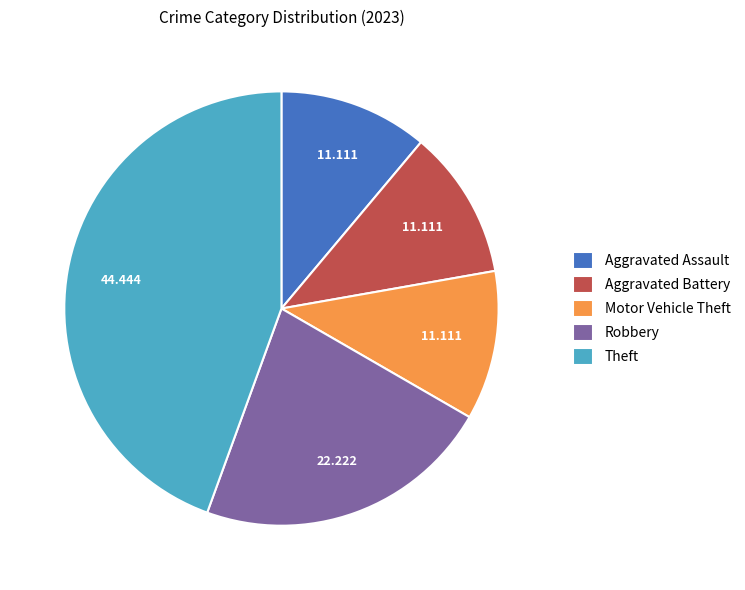

What is the largest slice in the pie chart?

Theft